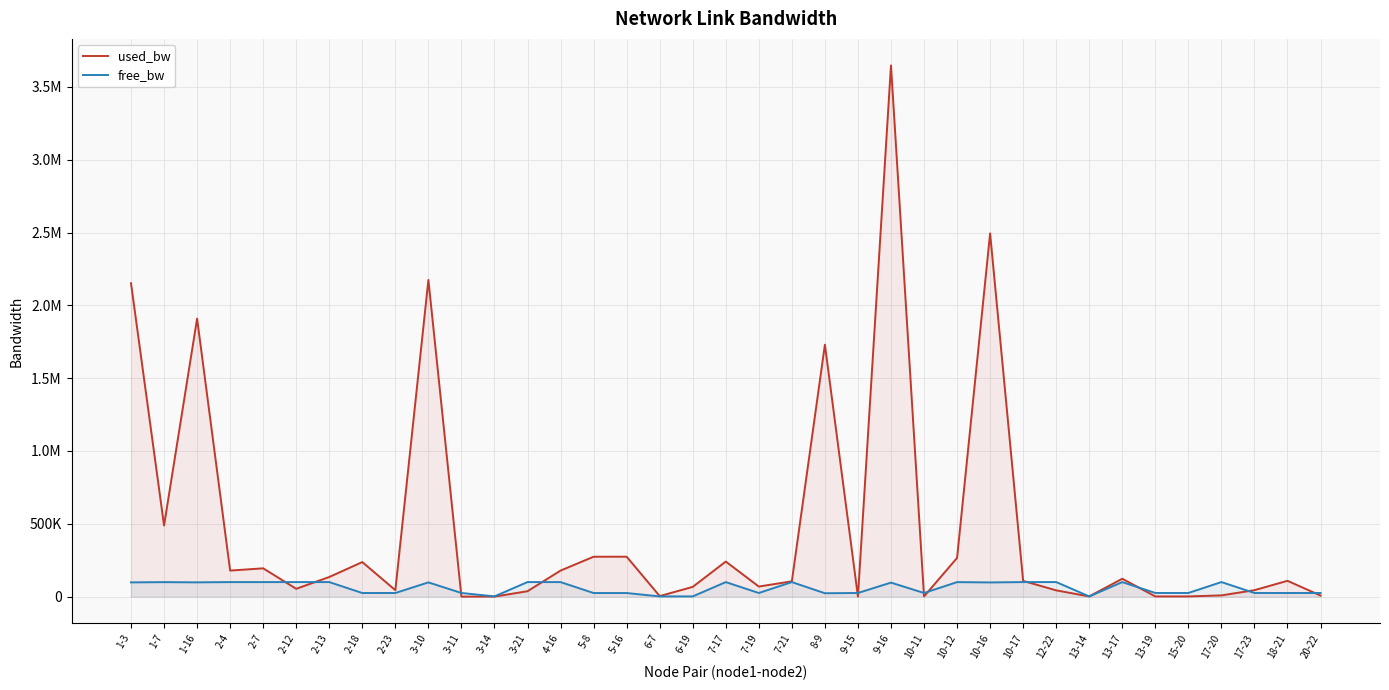

Is it true that used_bw equals 274009.6 at 5-8?

True